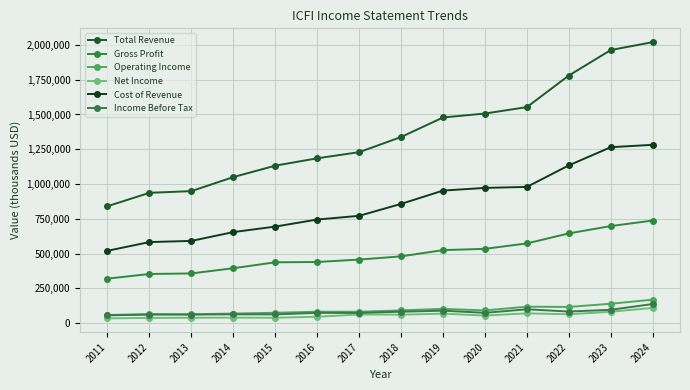

What is the value of the Cost of Revenue point at the 13th from the left?

1265000